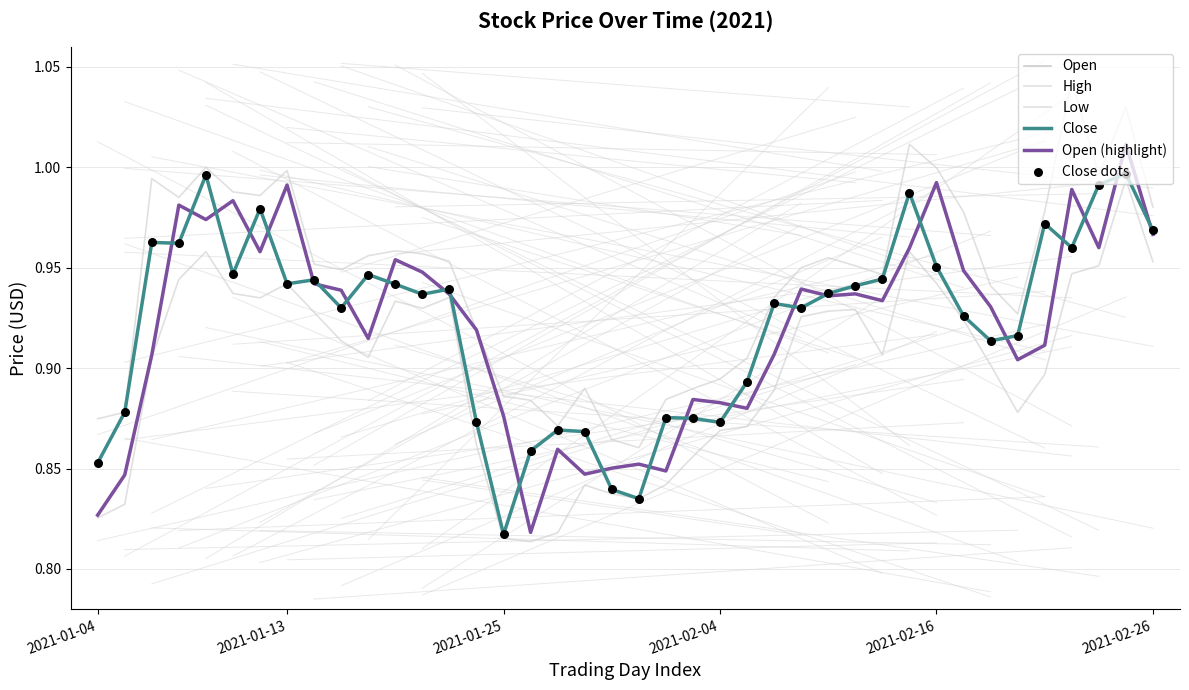

What are all the series names shown in the legend?

Open, High, Low, Close, Open (highlight), Close dots